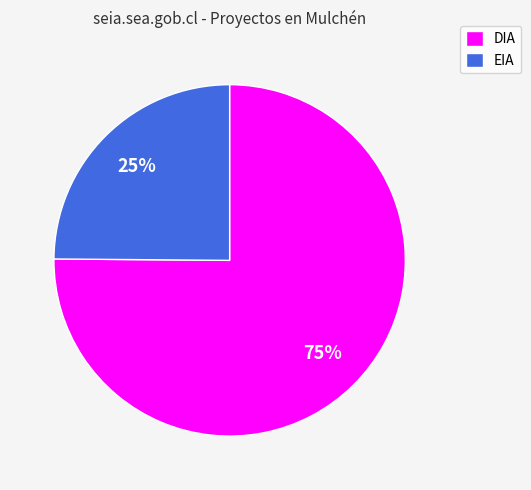

Combined, do EIA and DIA account for over 50%?

Yes